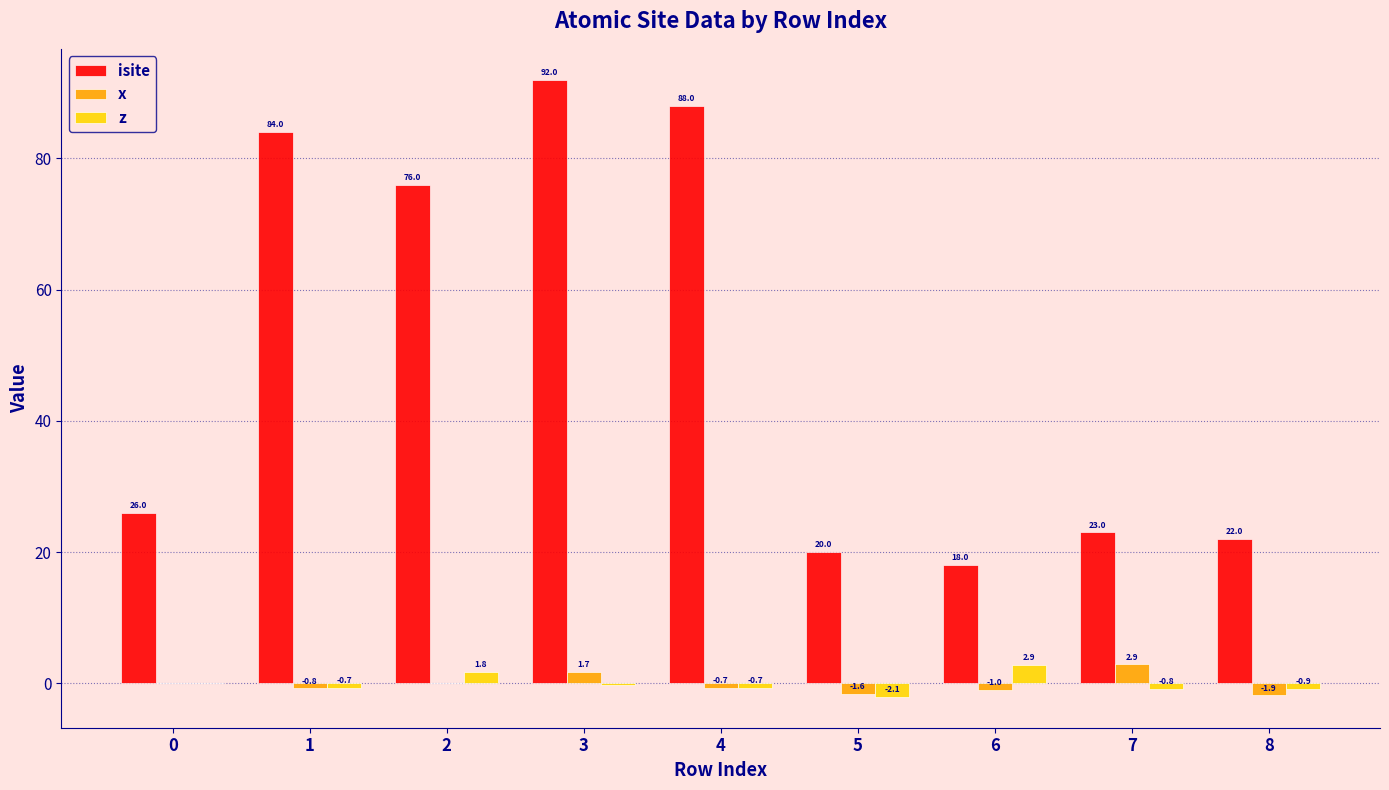

Which series has the largest total across all categories?

isite